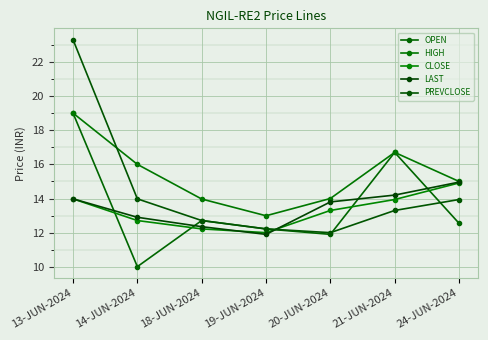

Where does the CLOSE series first go above 13?

13-JUN-2024